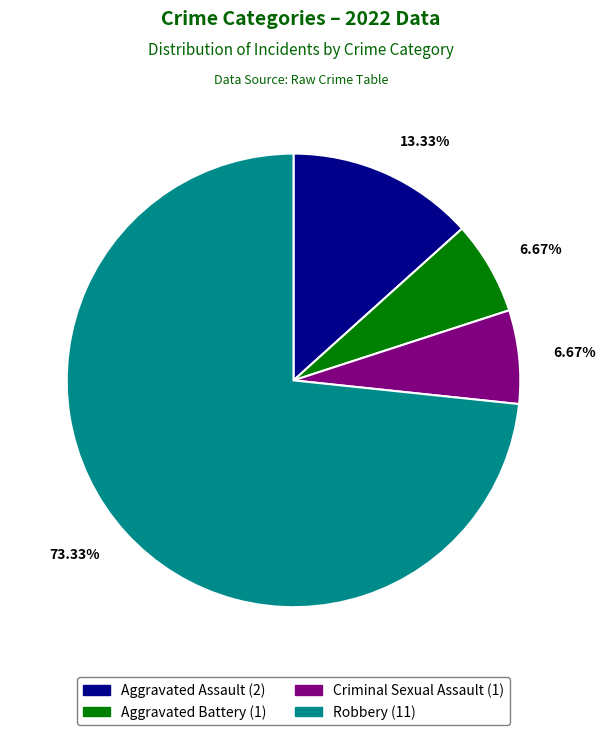

Is it true that Aggravated Battery is 7% of the pie?

True